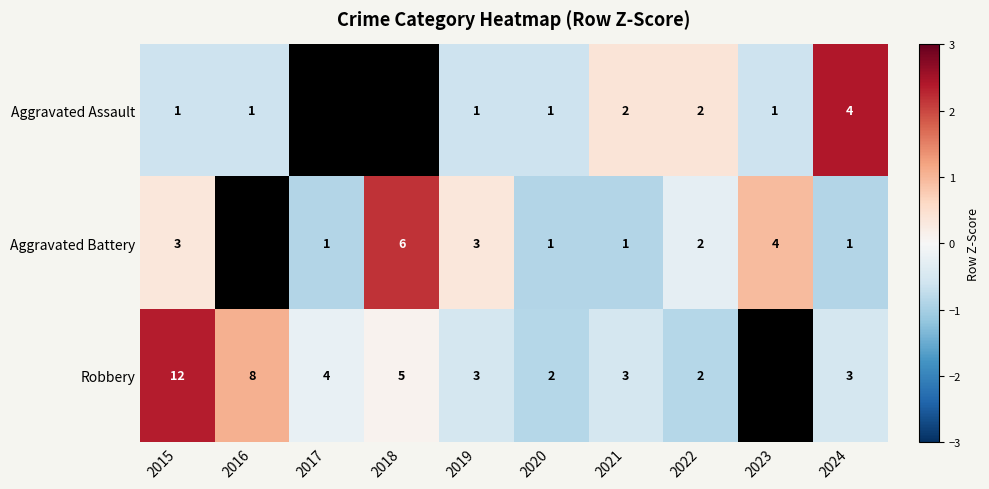

Which series changed the most between 2022 and 2024?

Aggravated Assault